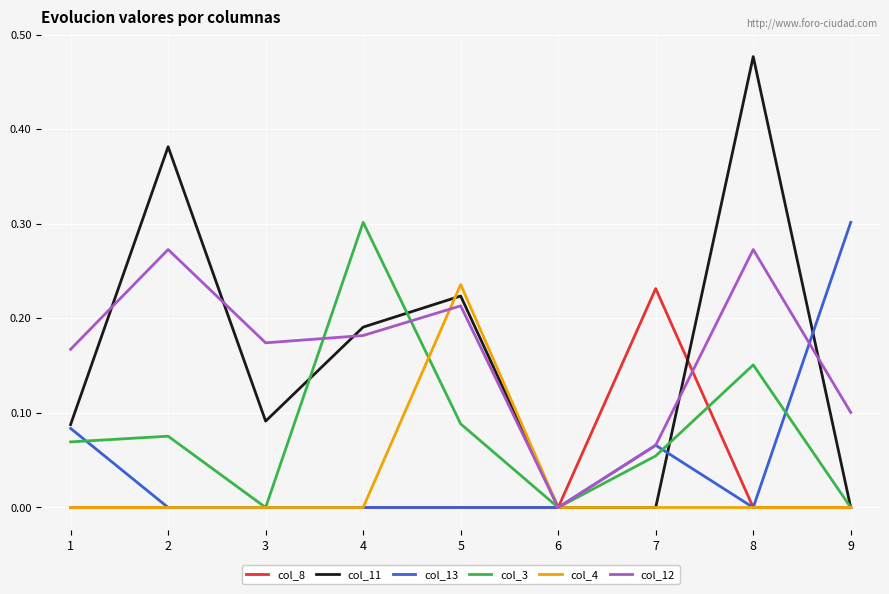

What are all the series names shown in the legend?

col_8, col_11, col_13, col_3, col_4, col_12